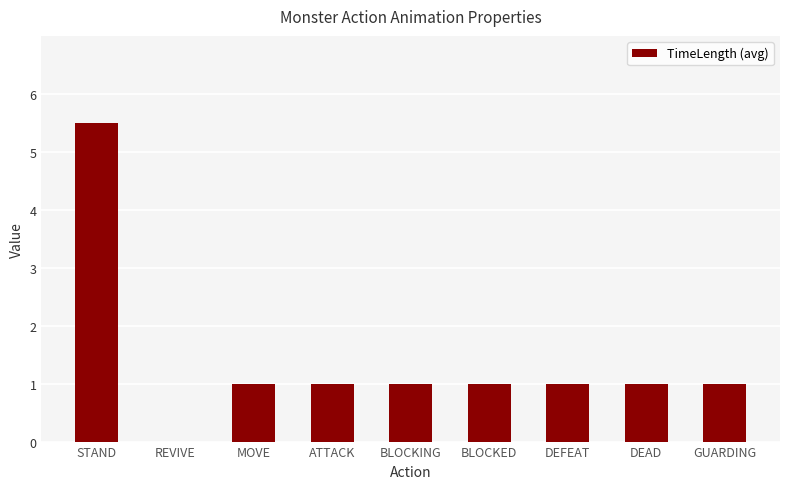

The chart shows a value of 2.2 at REVIVE. True or false?

False